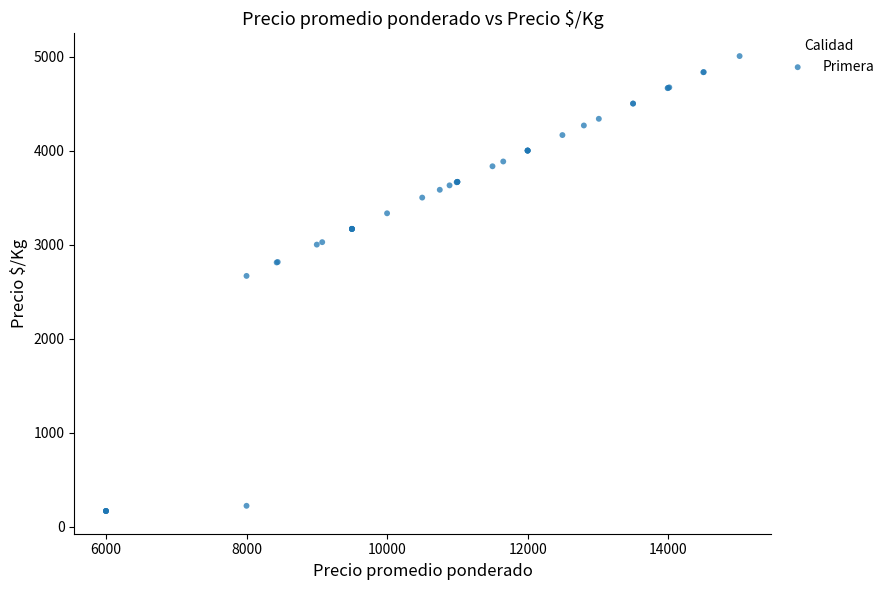

What Y value in the scatter plot is closest to 2586?

2667